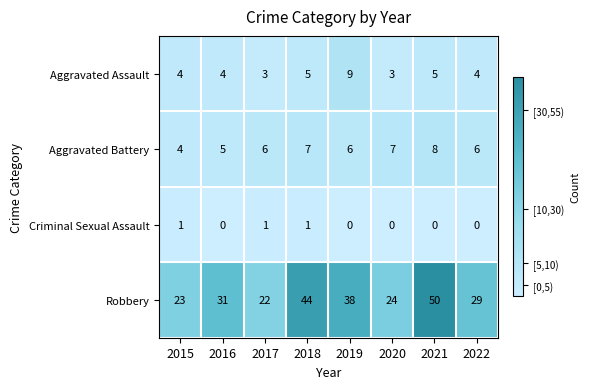

Which category has the highest value across all series?

2021